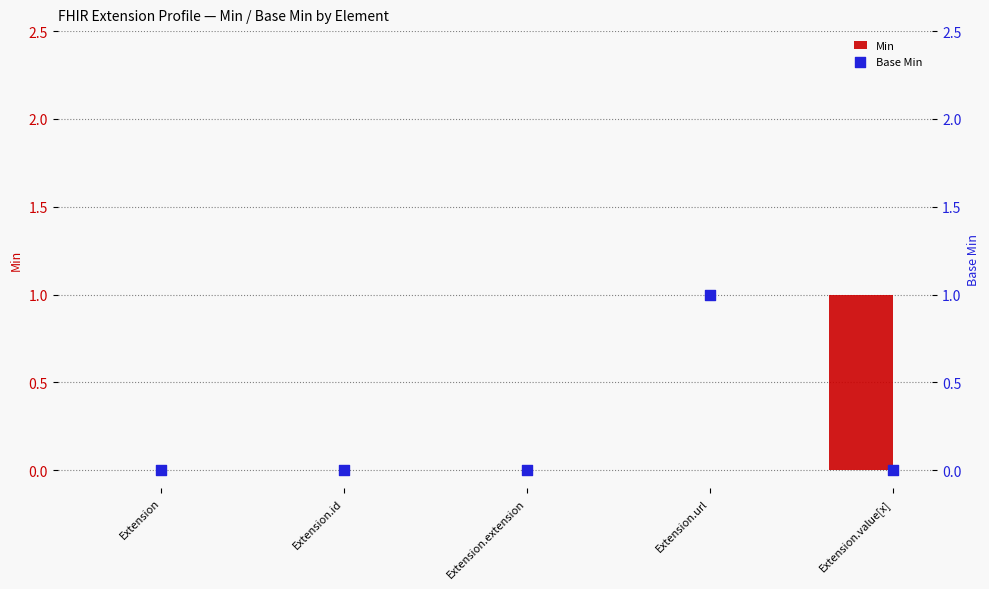

Which series has the largest Y range (max minus min)?

Min